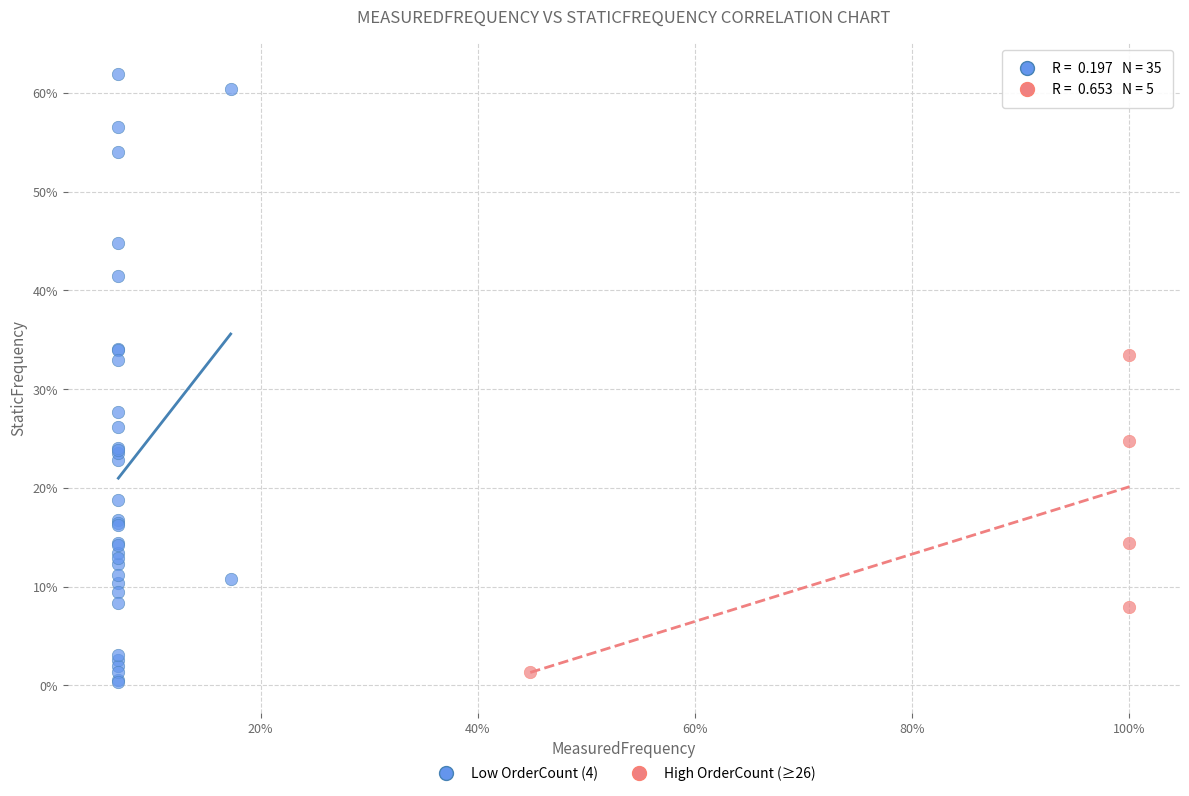

What are all the series names shown in the legend?

Low OrderCount (4), High OrderCount (≥26)